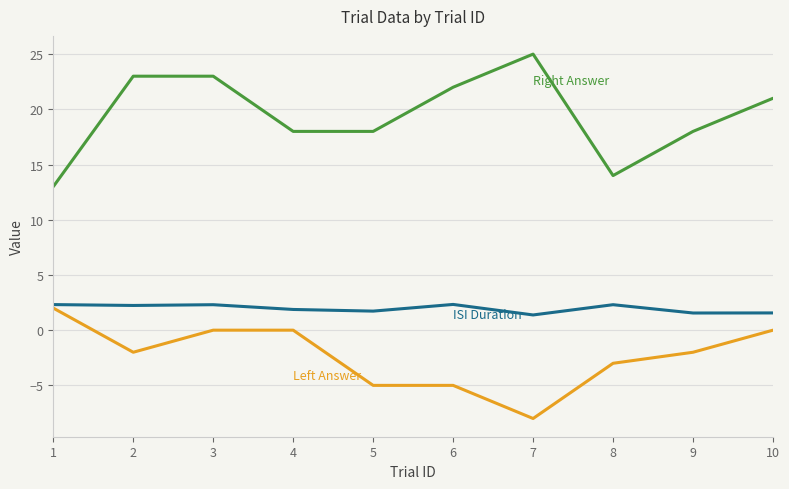

What is the difference between the highest and lowest values at 5?

23.0